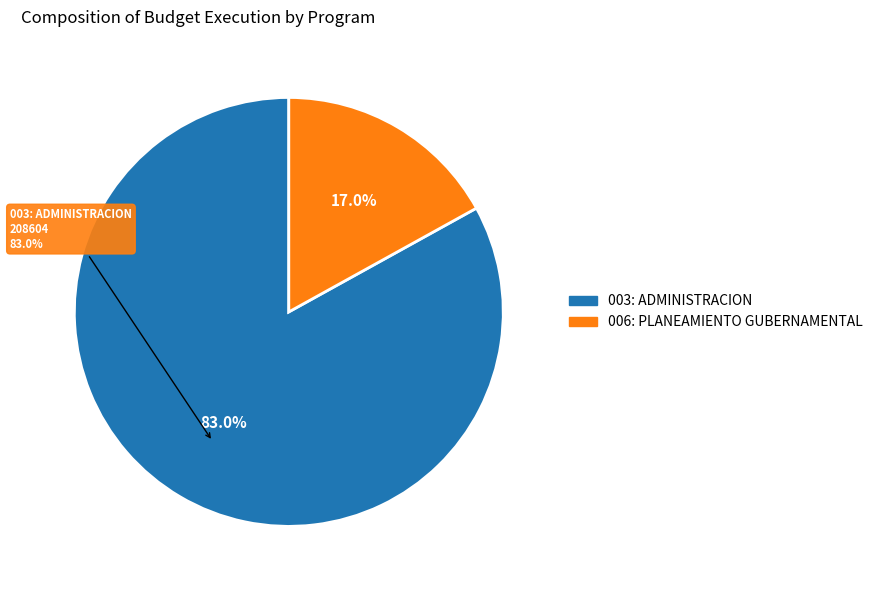

Which category has the biggest portion of the pie?

003: ADMINISTRACION